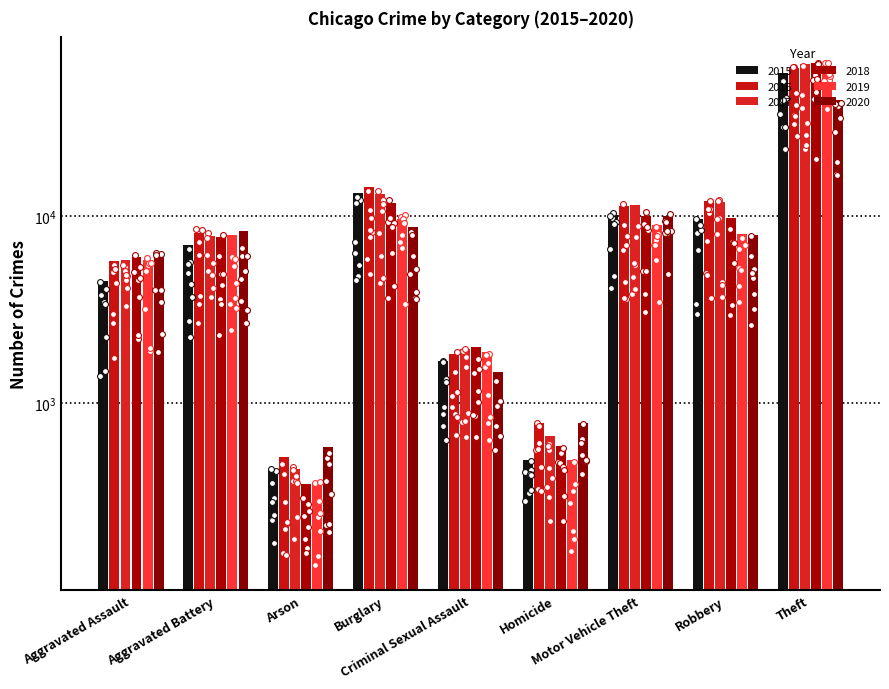

At which category is the sum across all series the highest?

Theft